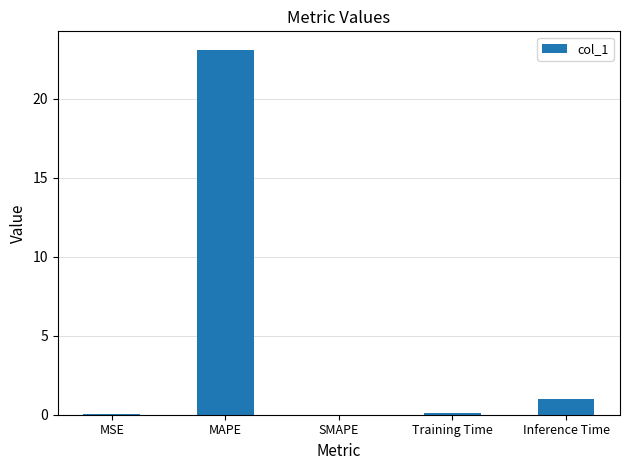

What is the sum of all values?

24.2